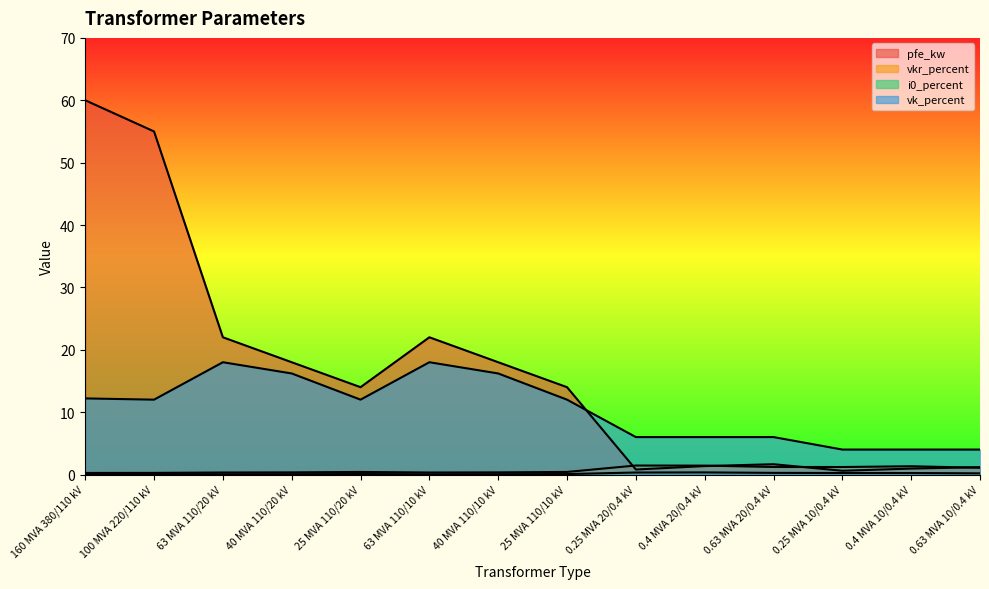

Does the chart have visible grid lines?

No